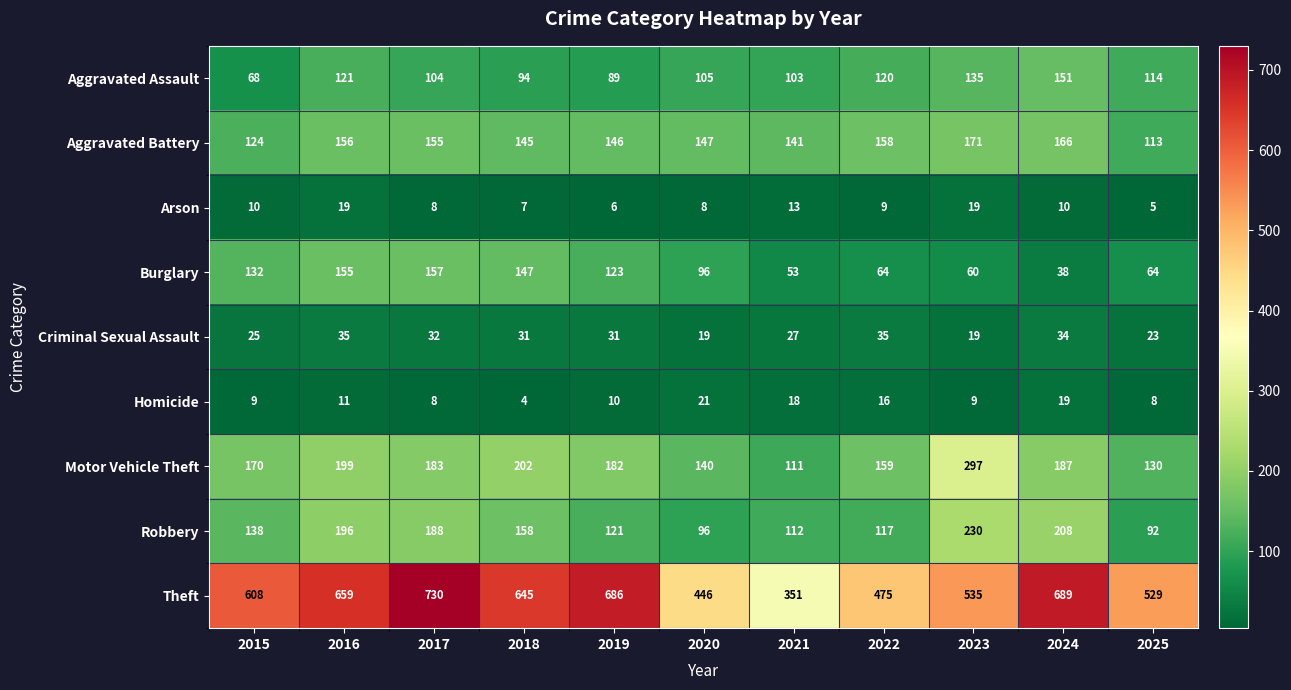

What is the spread (max minus min) of values at 2017?

722